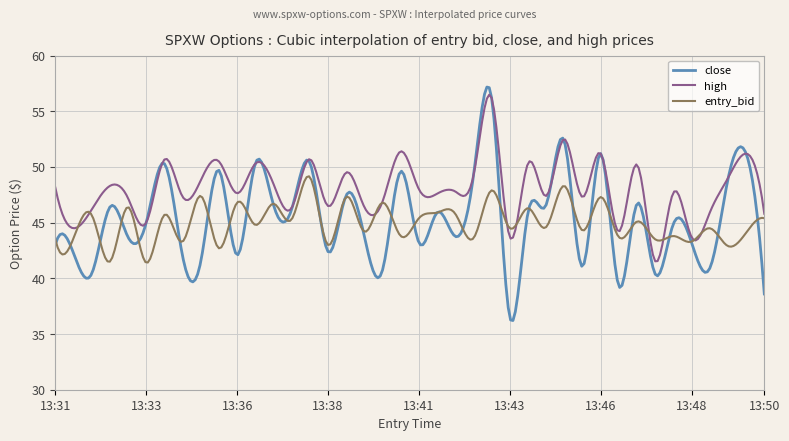

List the series in order of their peak value, lowest first.

entry_bid, high, close